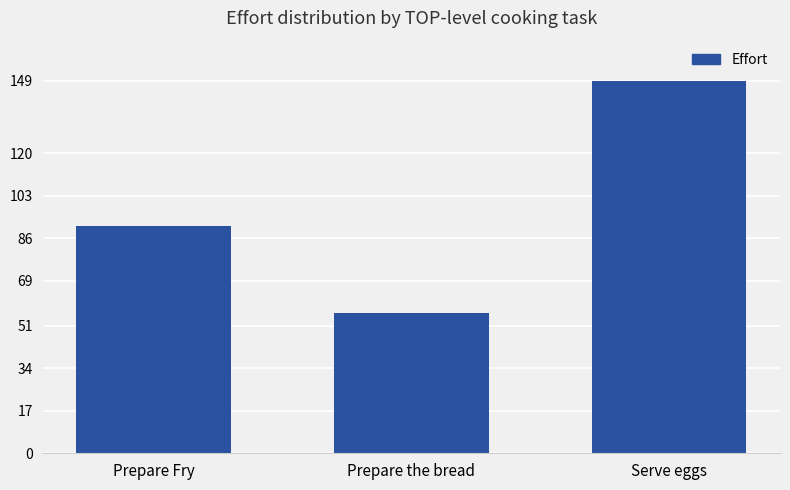

Where is the data nearest to the value 102?

Prepare Fry